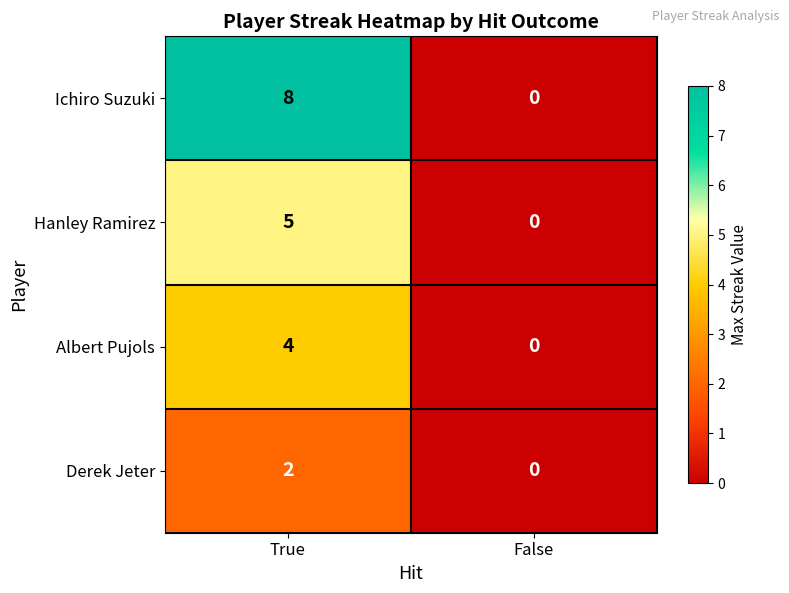

Reading left to right, list all the values displayed in this chart.

Ichiro Suzuki: 8	0
Hanley Ramirez: 5	0
Albert Pujols: 4	0
Derek Jeter: 2	0